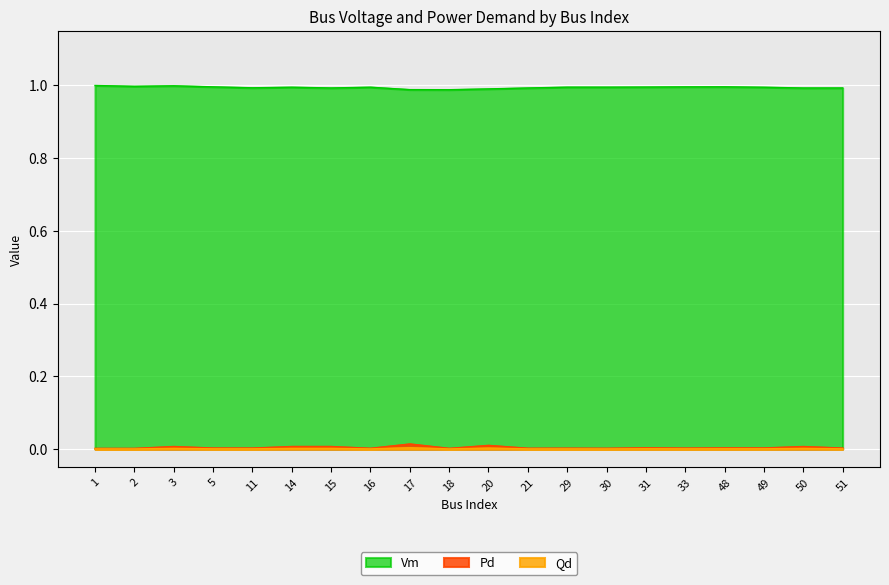

True or false: Vm has a value of 1.0 at 48.

True